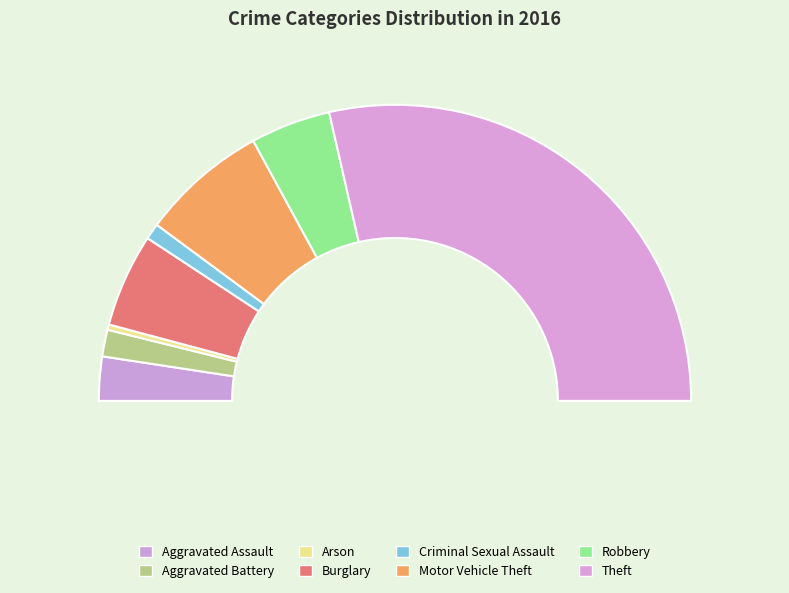

Does Theft account for over 50% of the chart?

Yes